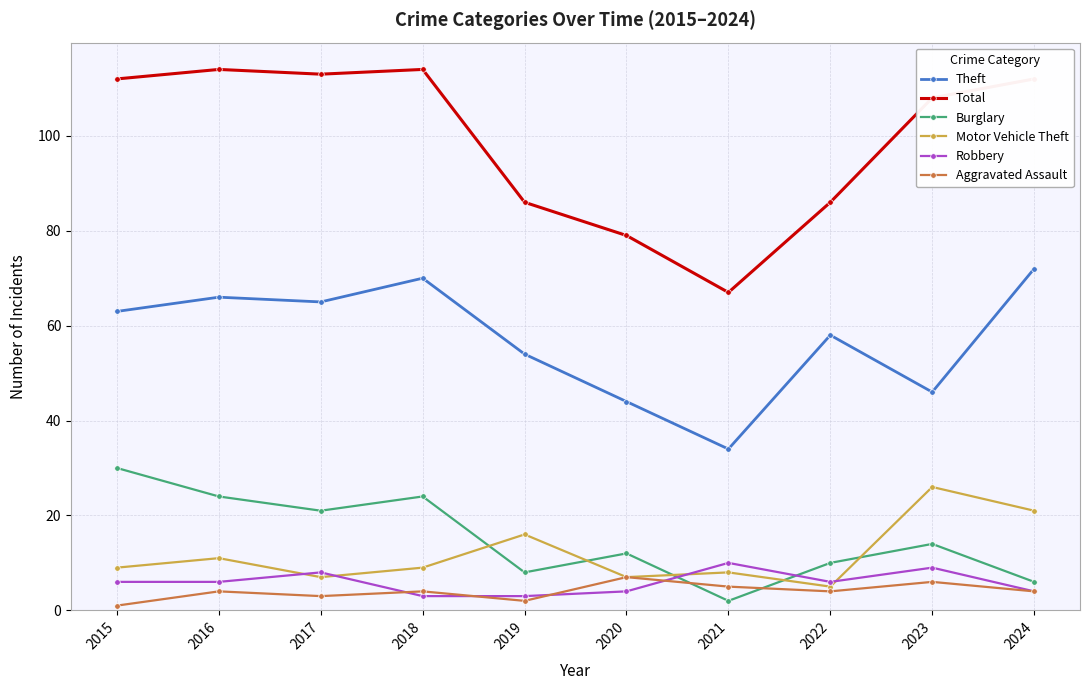

What is the difference between the Burglary values at 2018 and 2020?

12